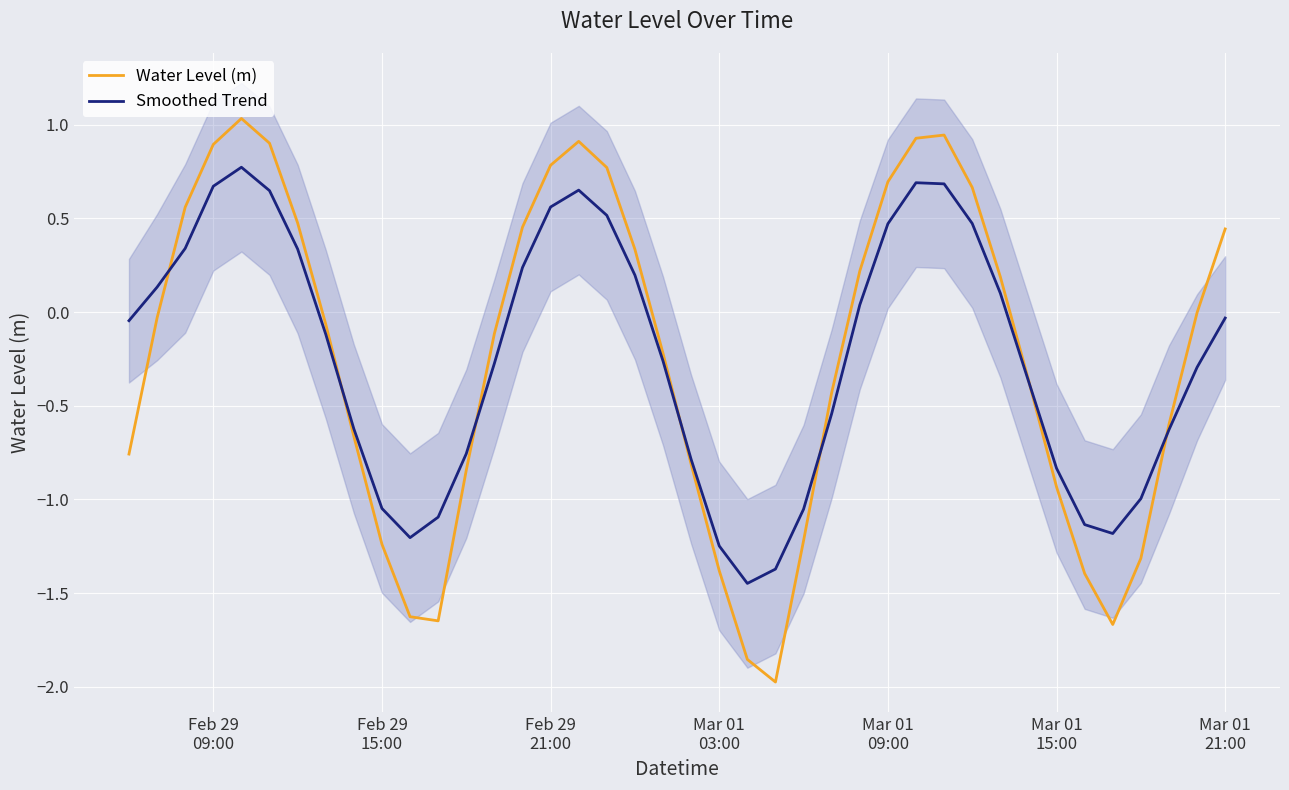

What are all the series names shown in the legend?

Water Level (m), Smoothed Trend